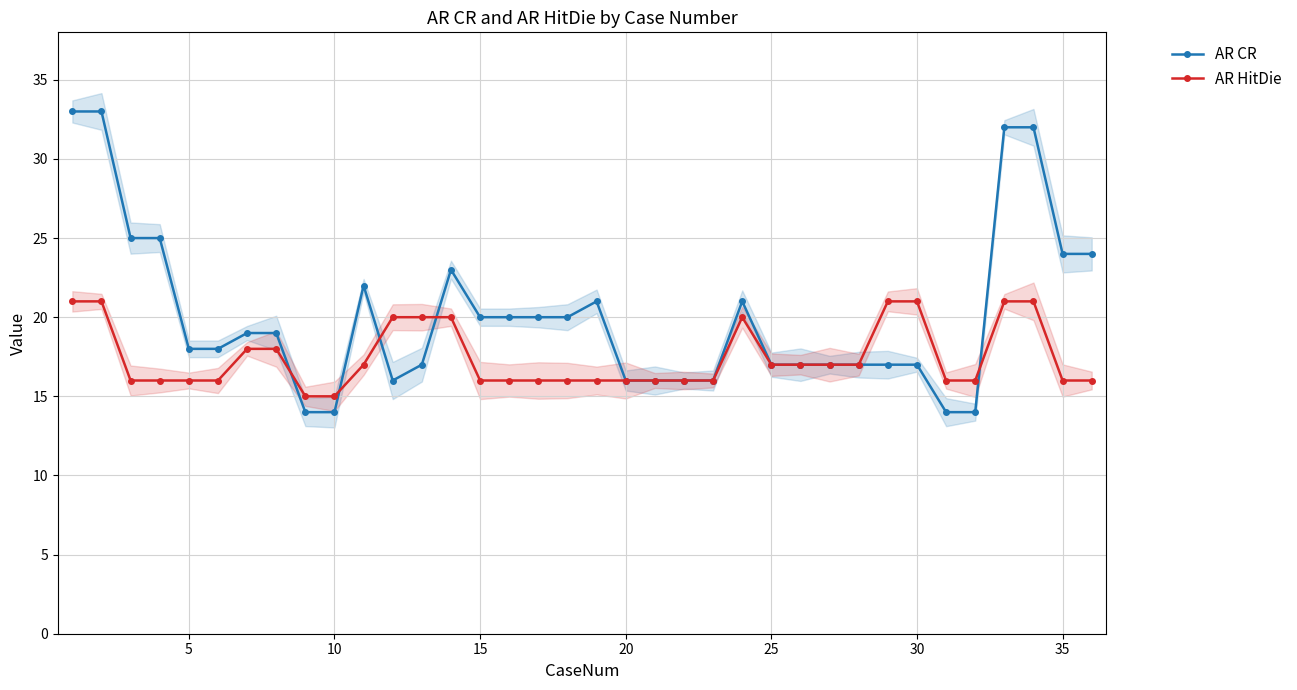

In AR CR, how many points are higher than both neighbors (excluding endpoints)?

4